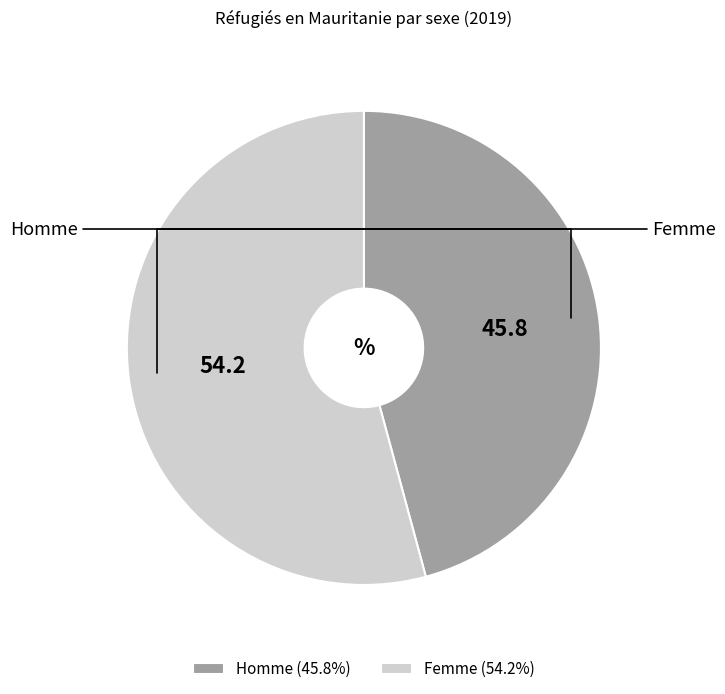

Which slice is the largest?

Femme